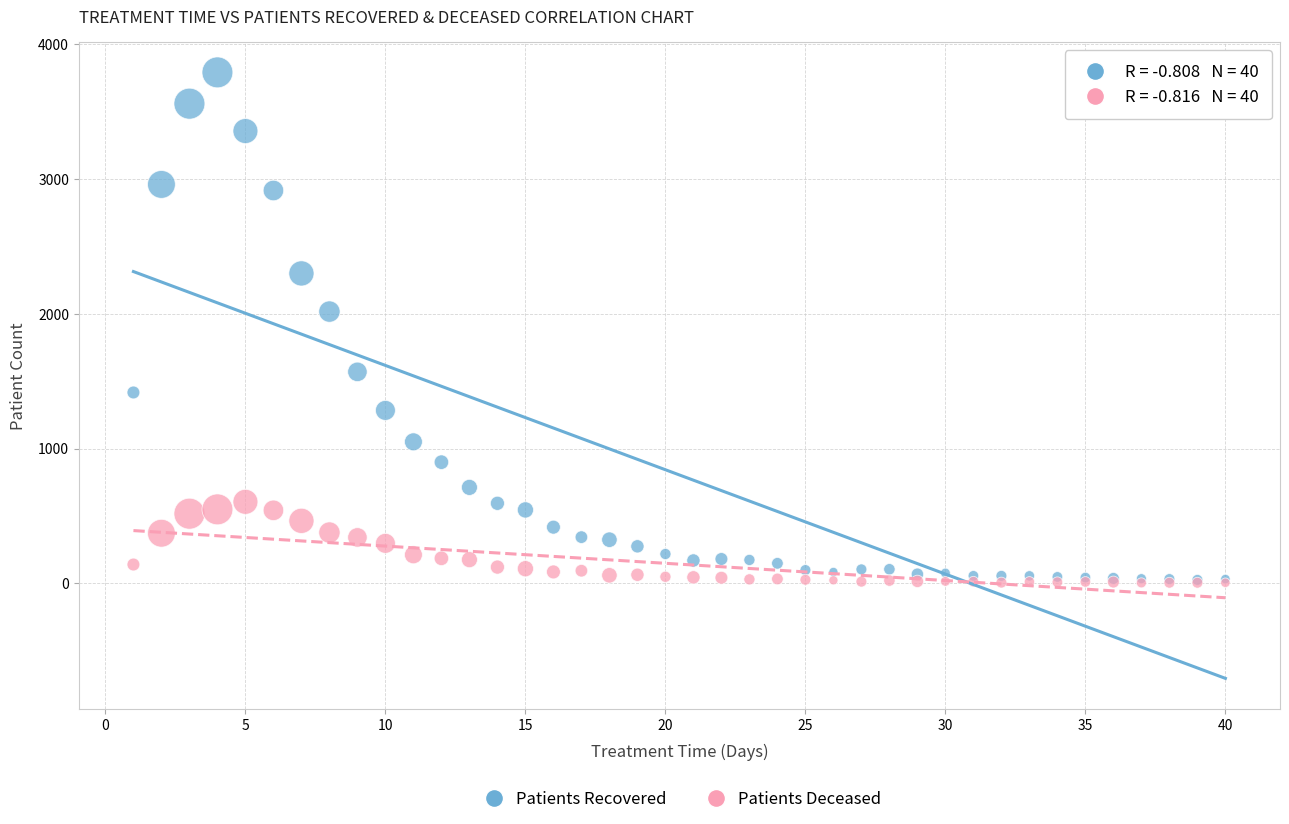

Across all series, what Y value is closest to 1897?

2016